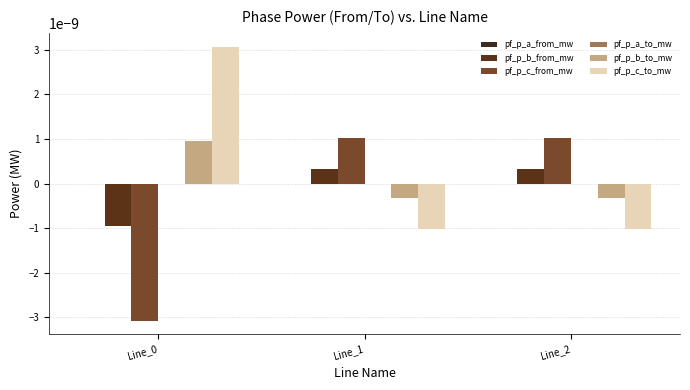

How many series are shown in this chart?

6